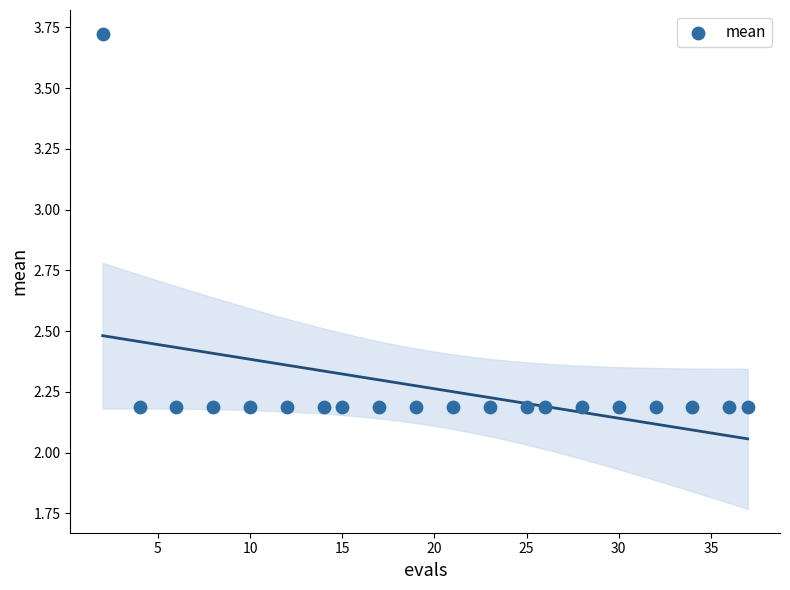

What is the range of X values (max minus min)?

35.0